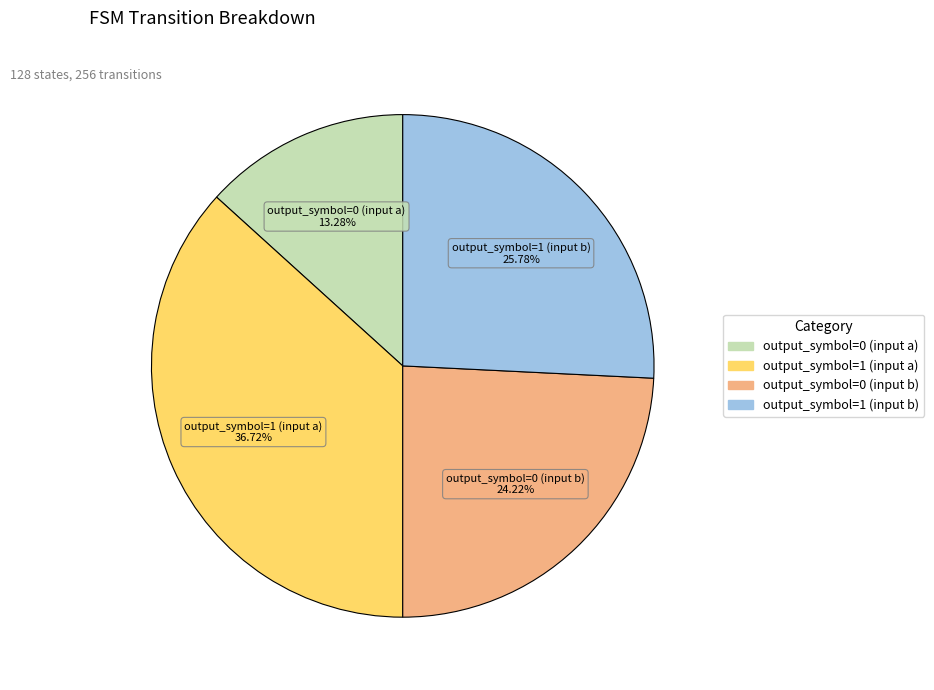

To the nearest percent, what is the combined percentage of output_symbol=0 (input b) and output_symbol=1 (input b)?

50%